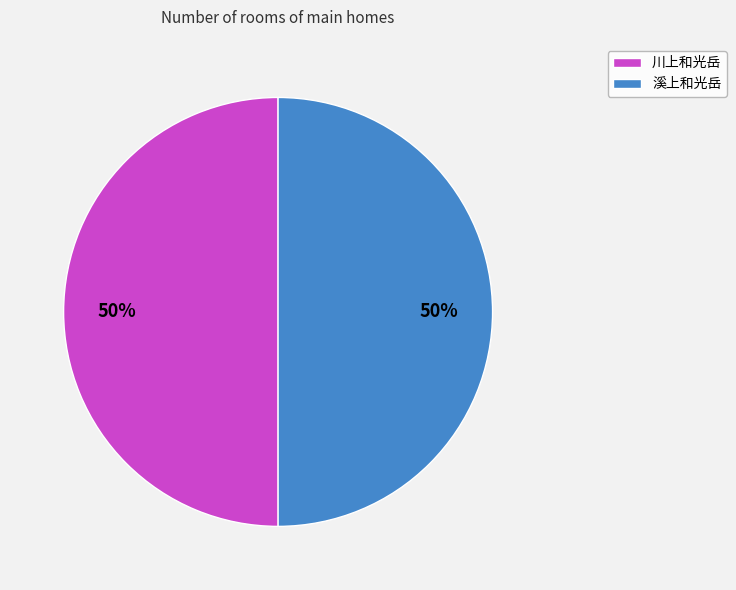

Is the sum of 溪上和光岳 and 川上和光岳 greater than half?

Yes